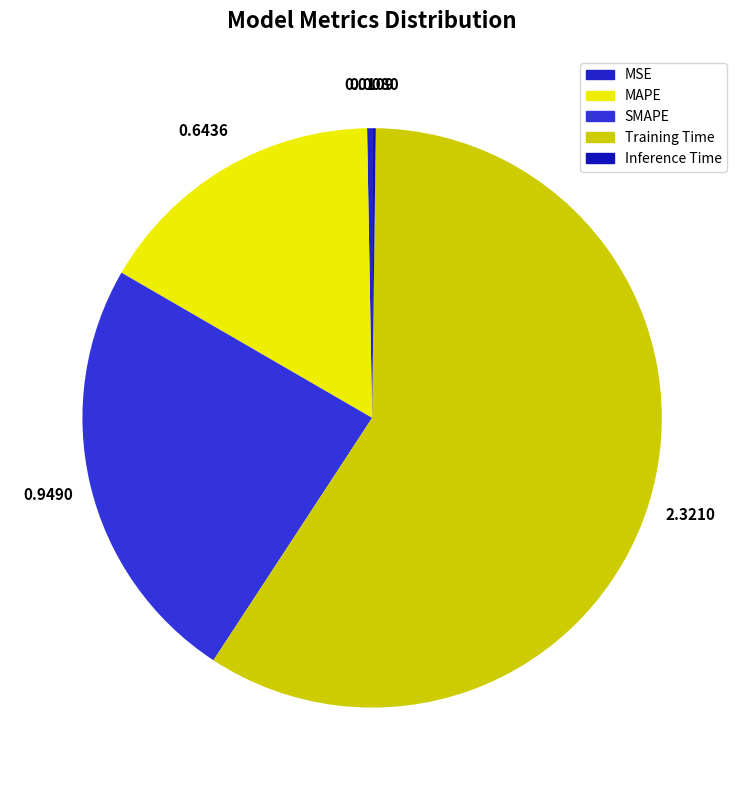

Which slice is the smallest?

Inference Time